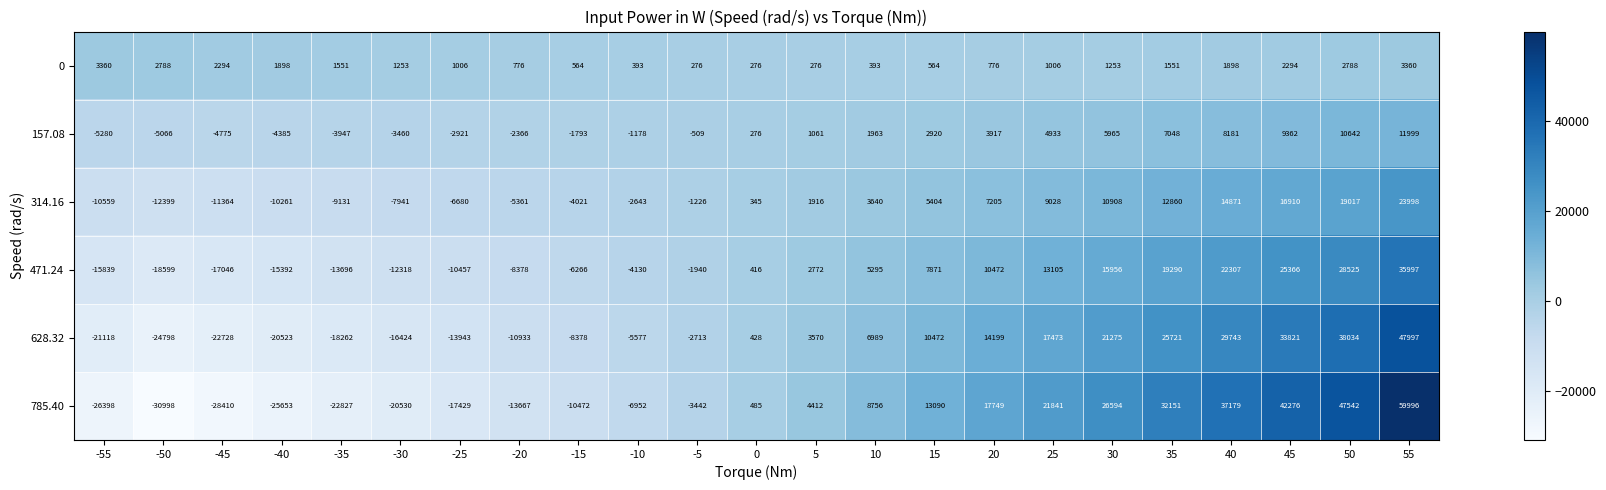

The 0 series shows 143 at -10. True or false?

False